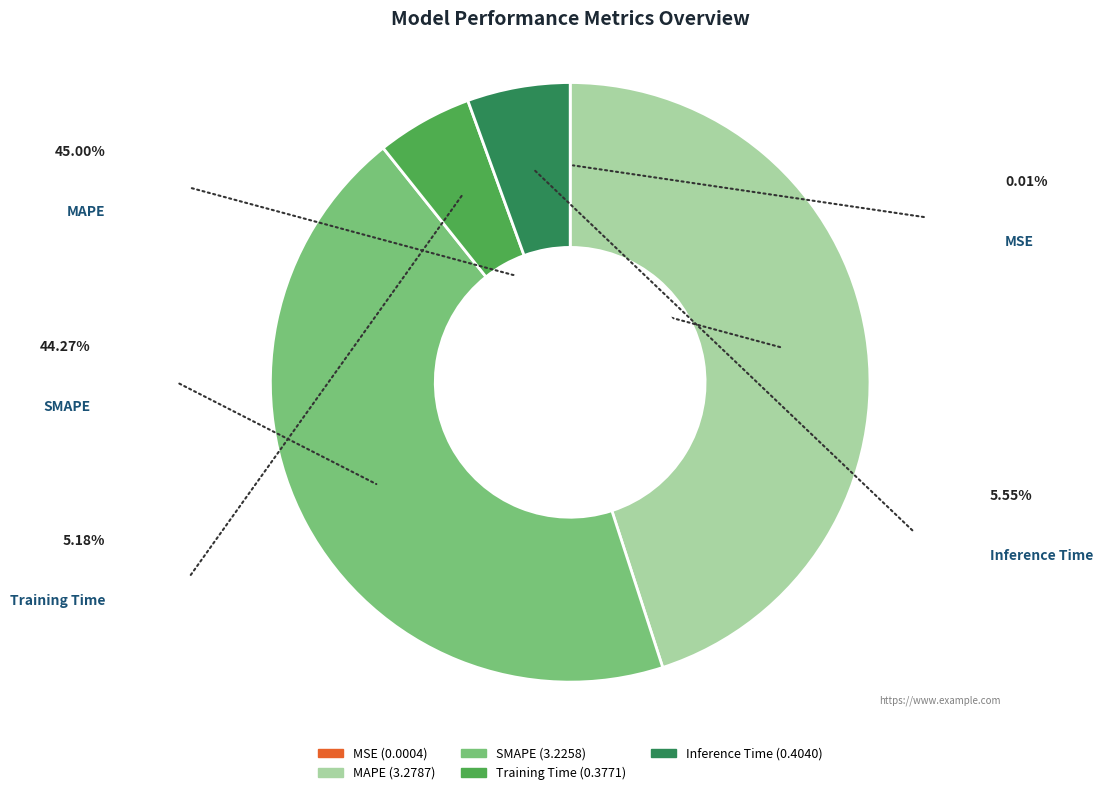

Rank the categories by value from lowest to highest.

MSE, Training Time, Inference Time, SMAPE, MAPE